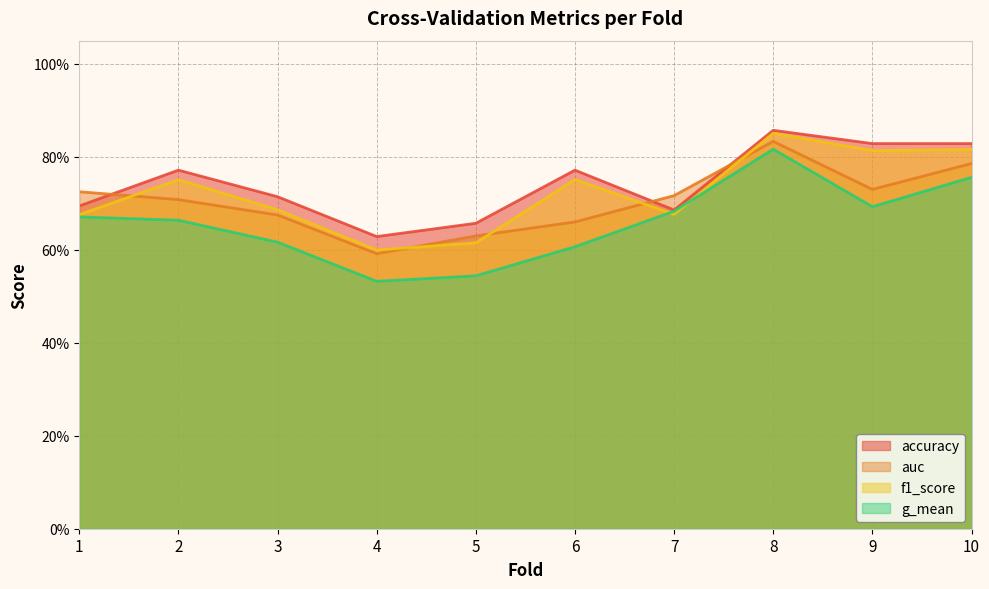

Reading right to left, transcribe all the data shown in this chart.

accuracy: 10=0.8	9=0.8	8=0.9	7=0.7	6=0.8	5=0.7	4=0.6	3=0.7	2=0.8	1=0.7
auc: 10=0.8	9=0.7	8=0.8	7=0.7	6=0.7	5=0.6	4=0.6	3=0.7	2=0.7	1=0.7
f1_score: 10=0.8	9=0.8	8=0.9	7=0.7	6=0.8	5=0.6	4=0.6	3=0.7	2=0.8	1=0.7
g_mean: 10=0.8	9=0.7	8=0.8	7=0.7	6=0.6	5=0.5	4=0.5	3=0.6	2=0.7	1=0.7